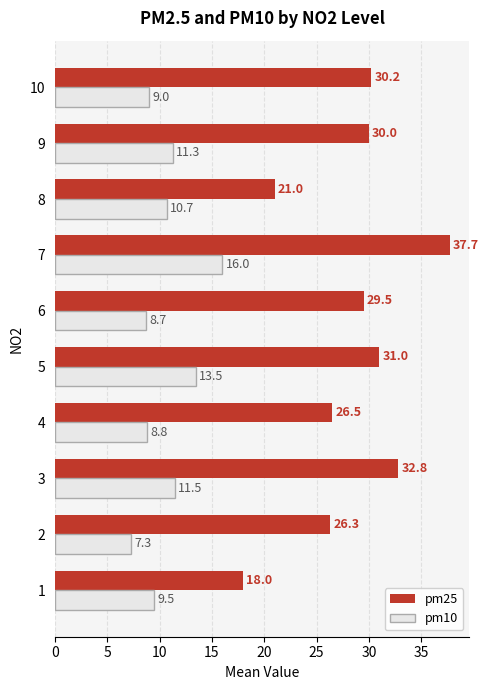

The value of pm10 at 10 is 2.5. True or false?

False